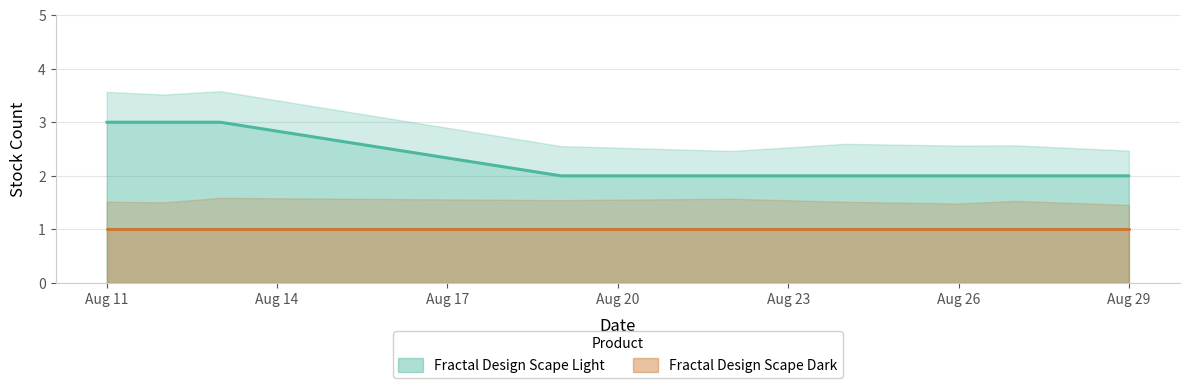

What is the maximum value shown in the chart?

3